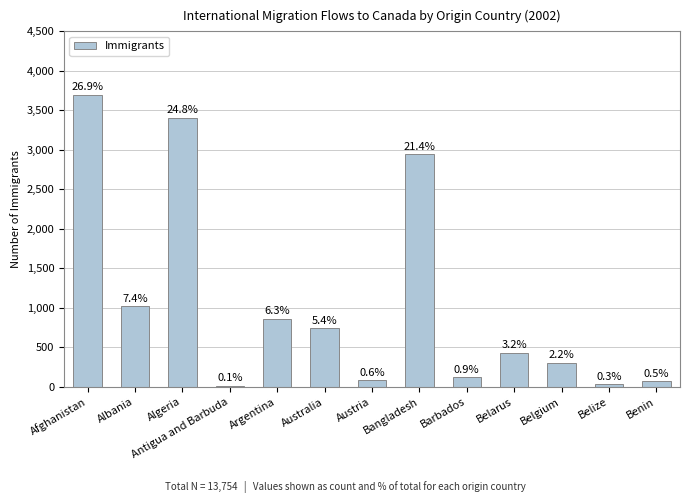

The value at Algeria is 1212. True or false?

False